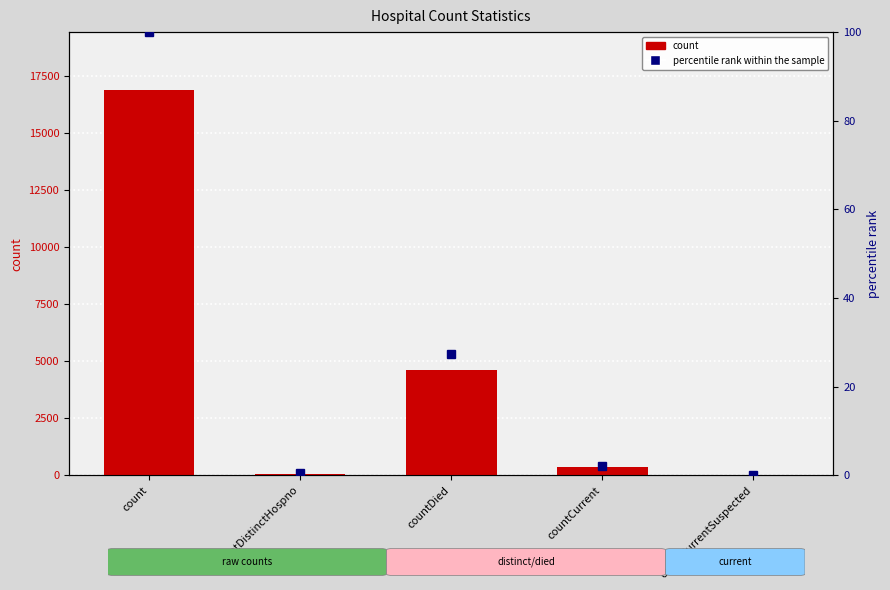

What is the difference between the maximum and minimum values in the percentile rank within the sample series?

100.0